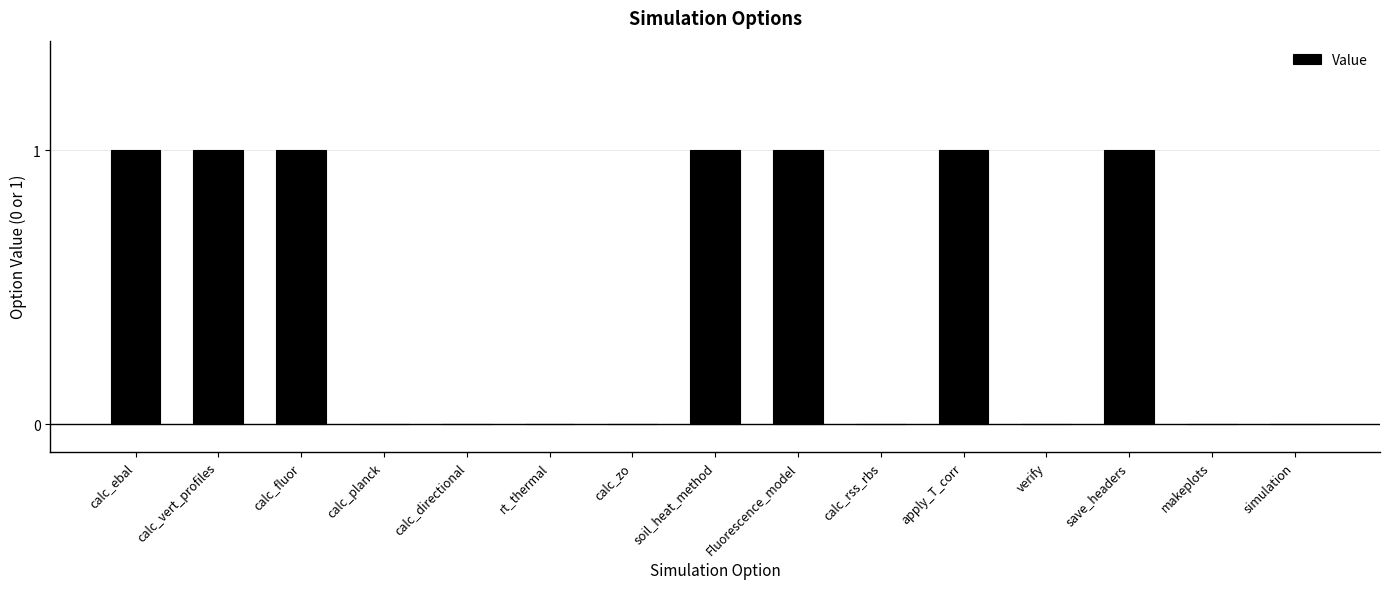

True or false: the data shows 0 at verify.

True